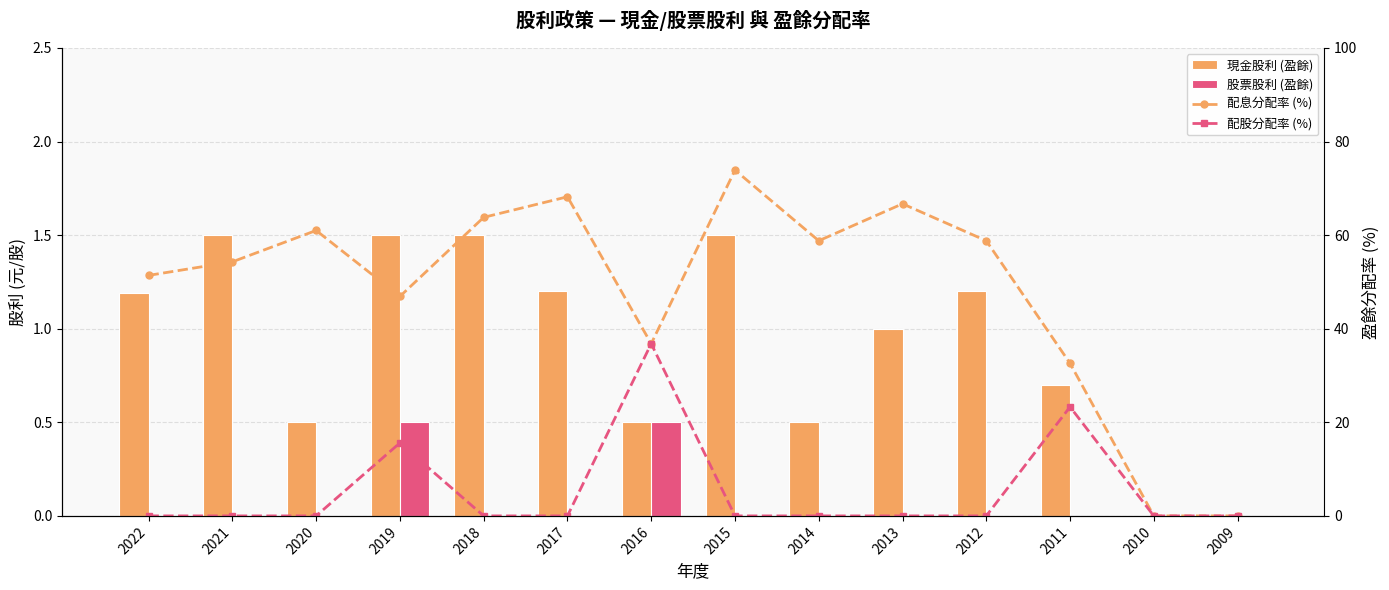

Where does the 配息分配率 (%) series first go above 58?

2020